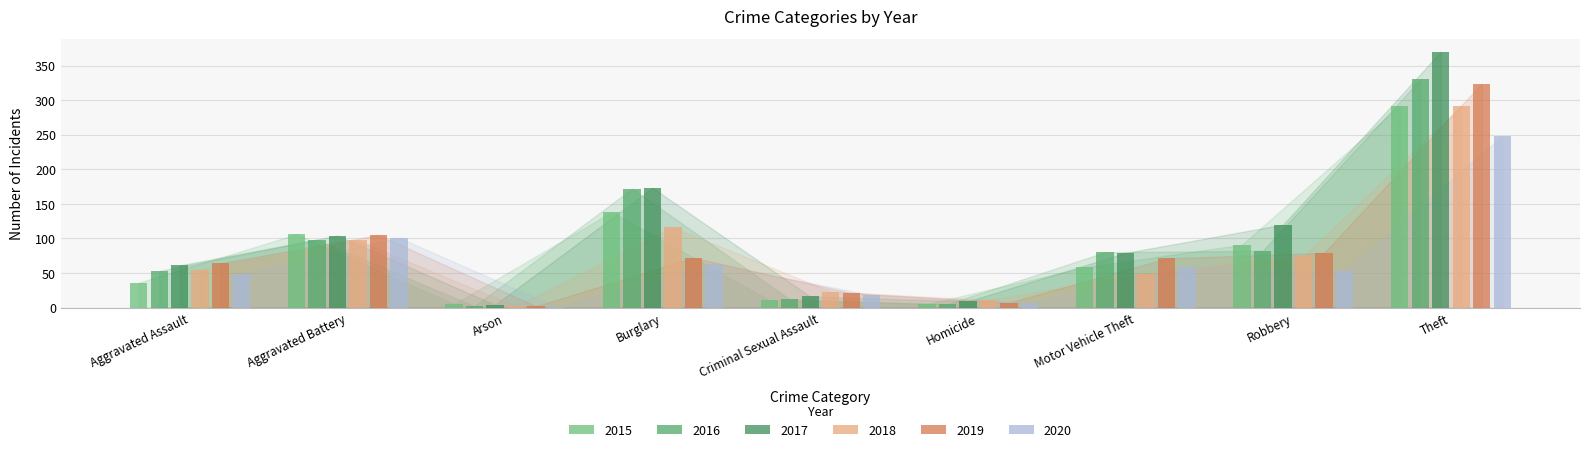

At which category is the sum across all series the highest?

Theft